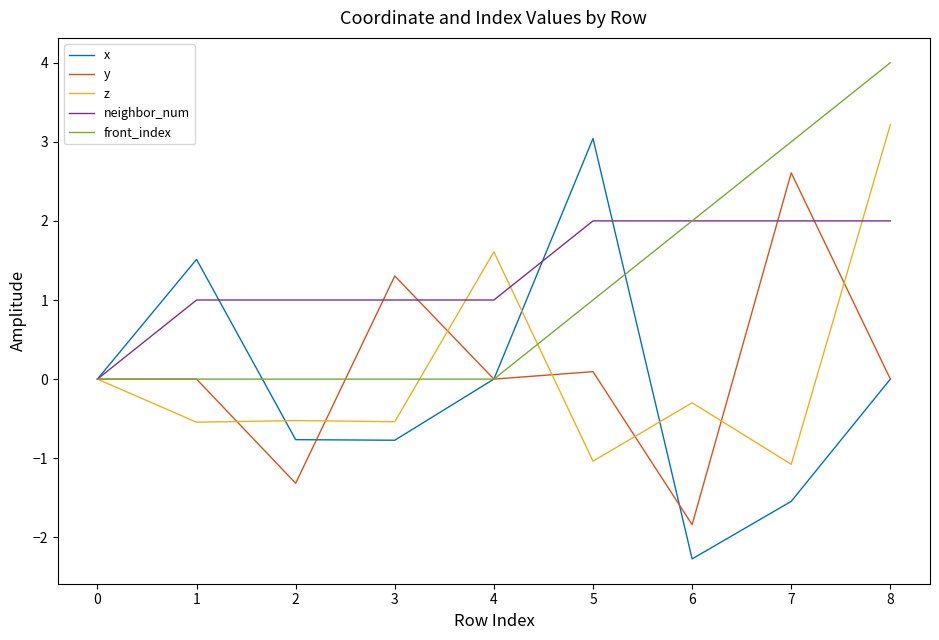

Is it true that neighbor_num equals 1.6 at 3?

False